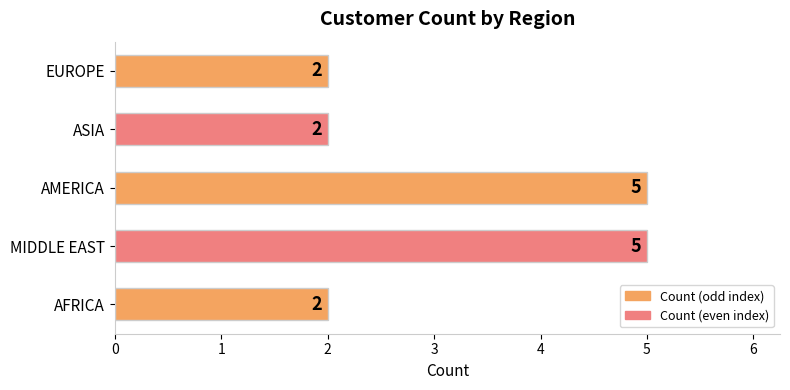

What is the sum of all values?

16